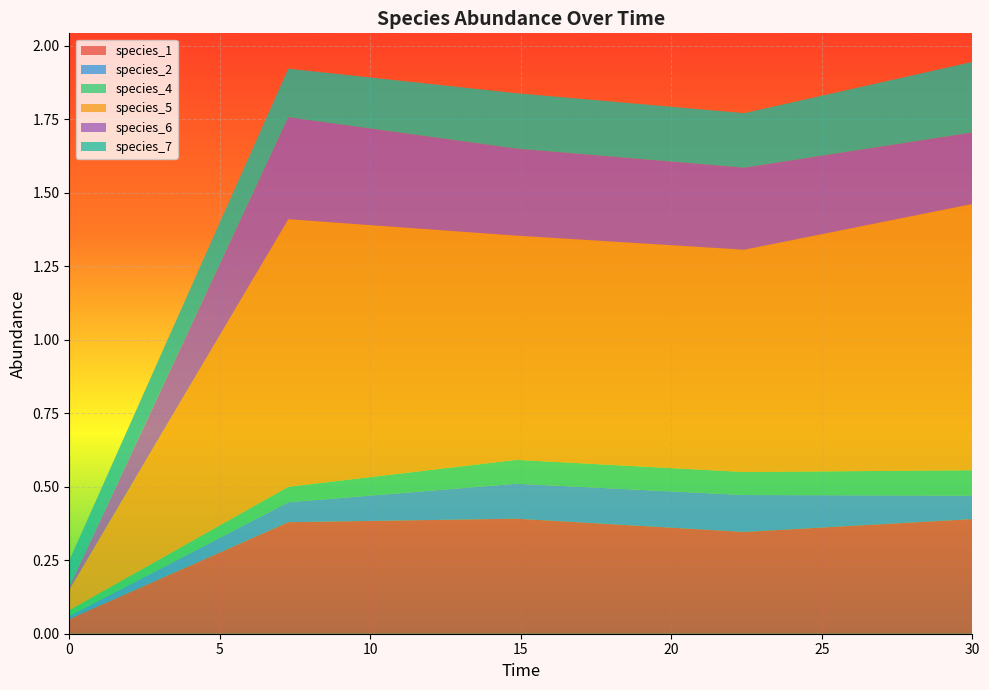

Reading right to left, transcribe all the data shown in this chart.

species_1: 0.4	0.3	0.4	0.4	0.1
species_2: 0.1	0.1	0.1	0.1	0.0
species_4: 0.1	0.1	0.1	0.1	0.0
species_5: 0.9	0.8	0.8	0.9	0.1
species_6: 0.2	0.3	0.3	0.3	0.0
species_7: 0.2	0.2	0.2	0.2	0.1